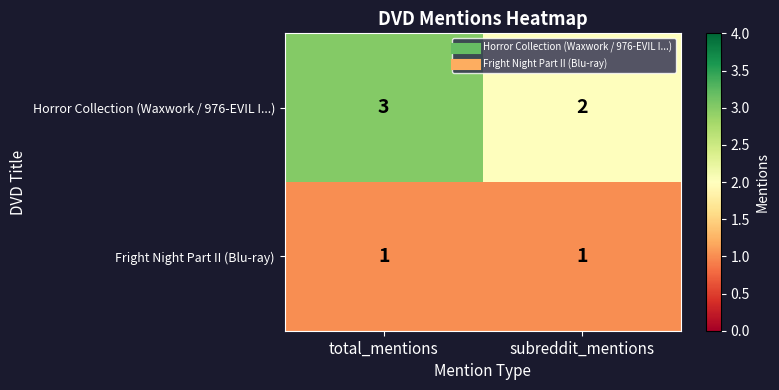

What is the sum of all Horror Collection (Waxwork / 976-EVIL I...) values?

5